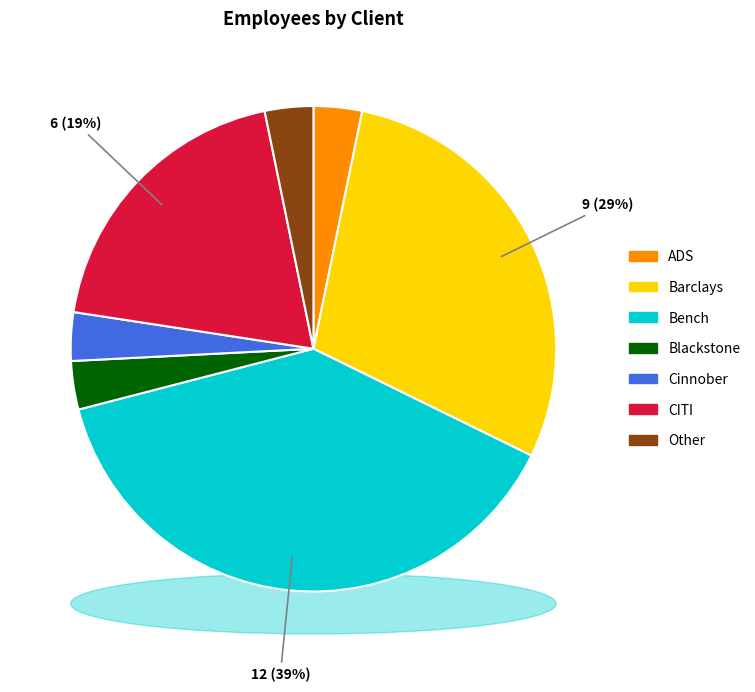

What portion of the pie excludes CITI?

80.6%